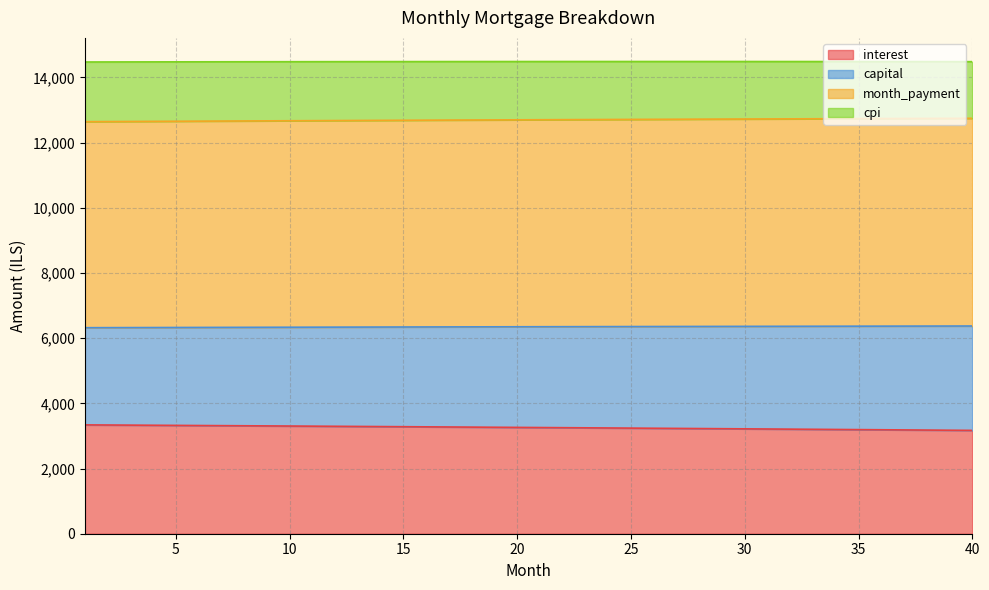

At which category is the sum across all series the highest?

16